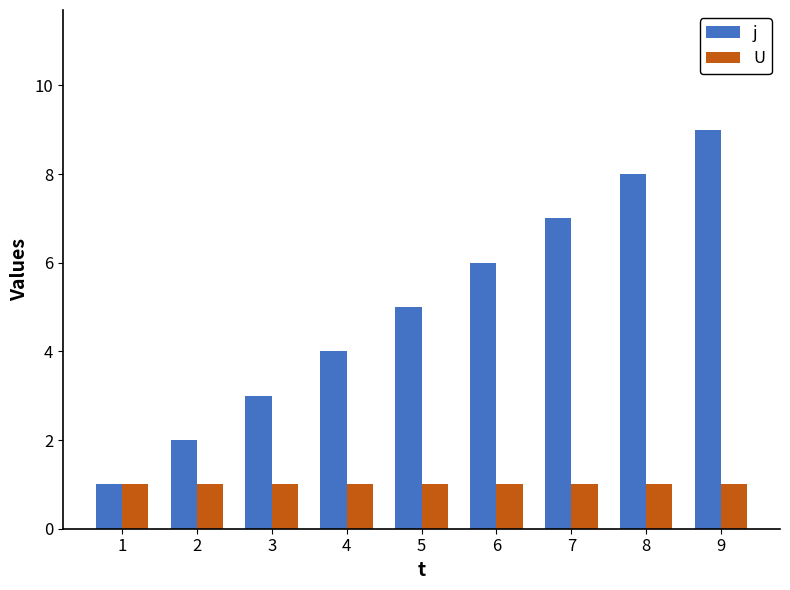

What is the value of the U bar at the 8th from the left?

1